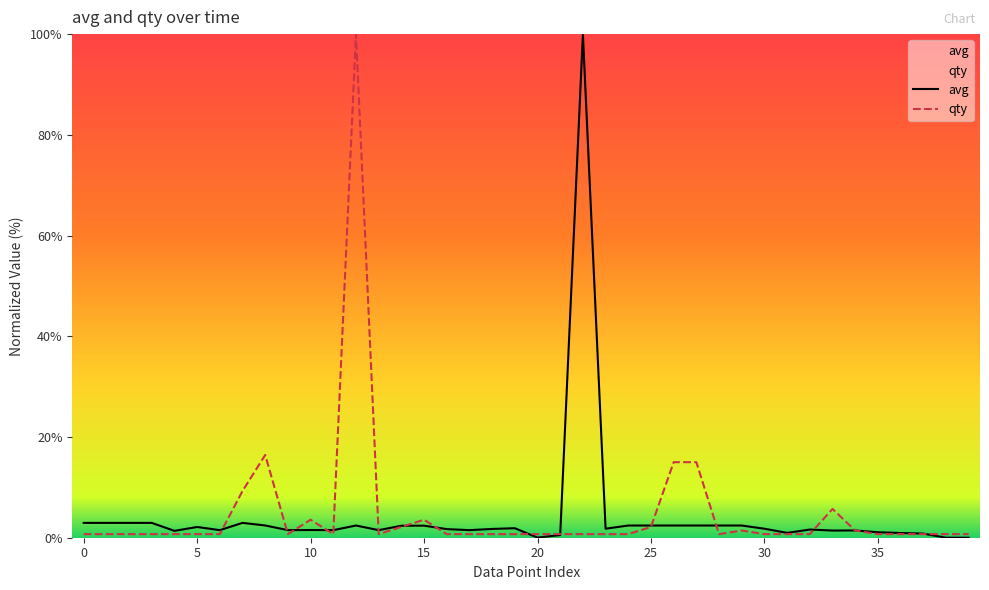

Read the qty value at 12.

100.0